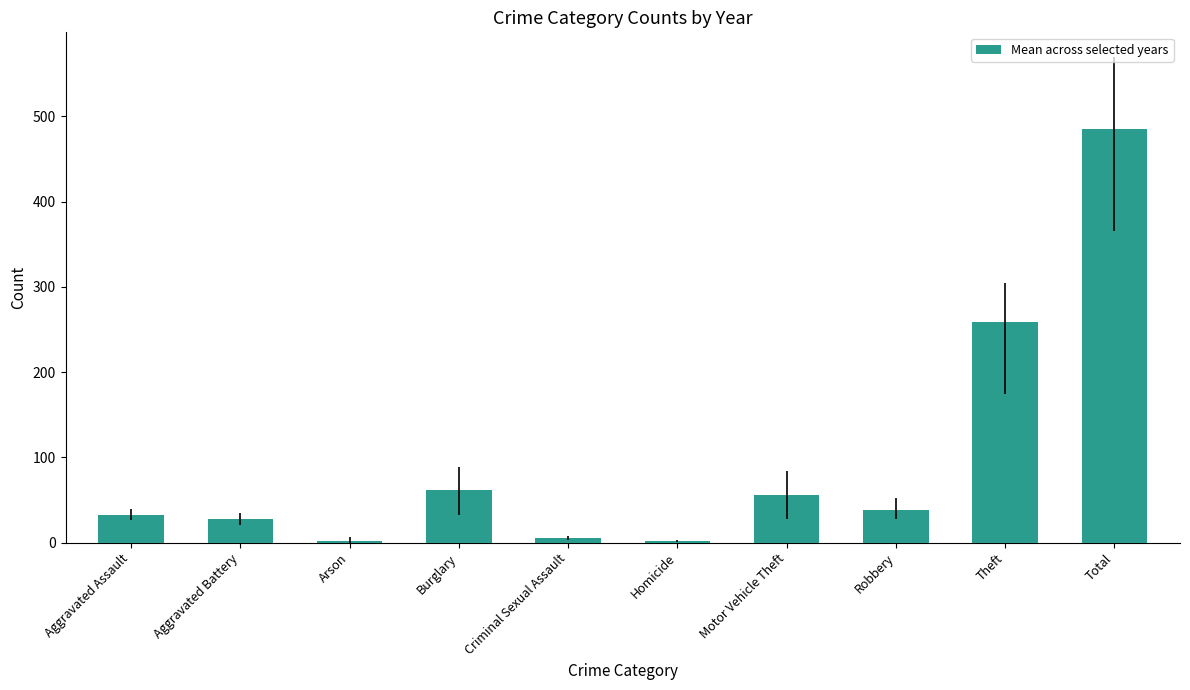

Is it true that the value at Aggravated Assault is 32.8?

True